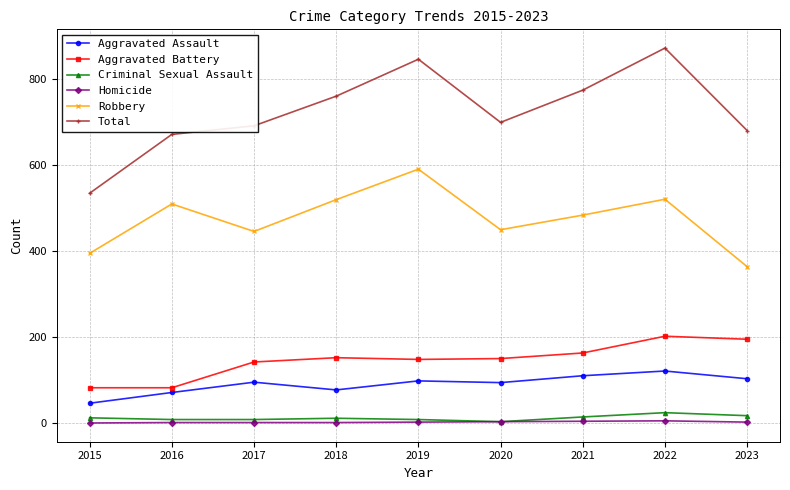

What is the lowest value of the Total series?

535